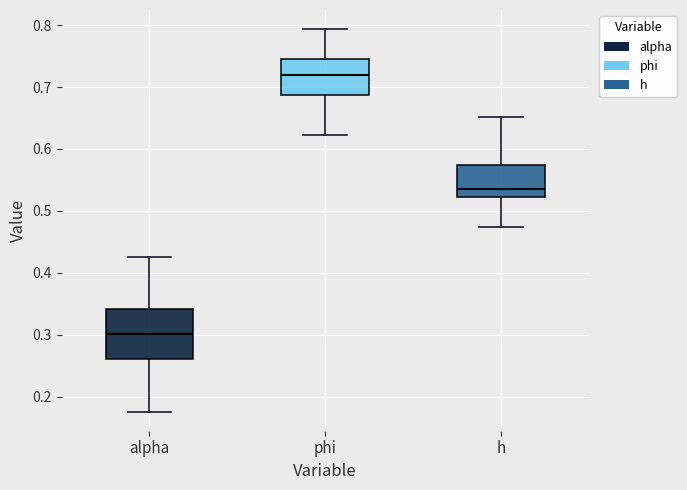

Comparing the boxes themselves (not the whiskers), which one is the tallest?

alpha